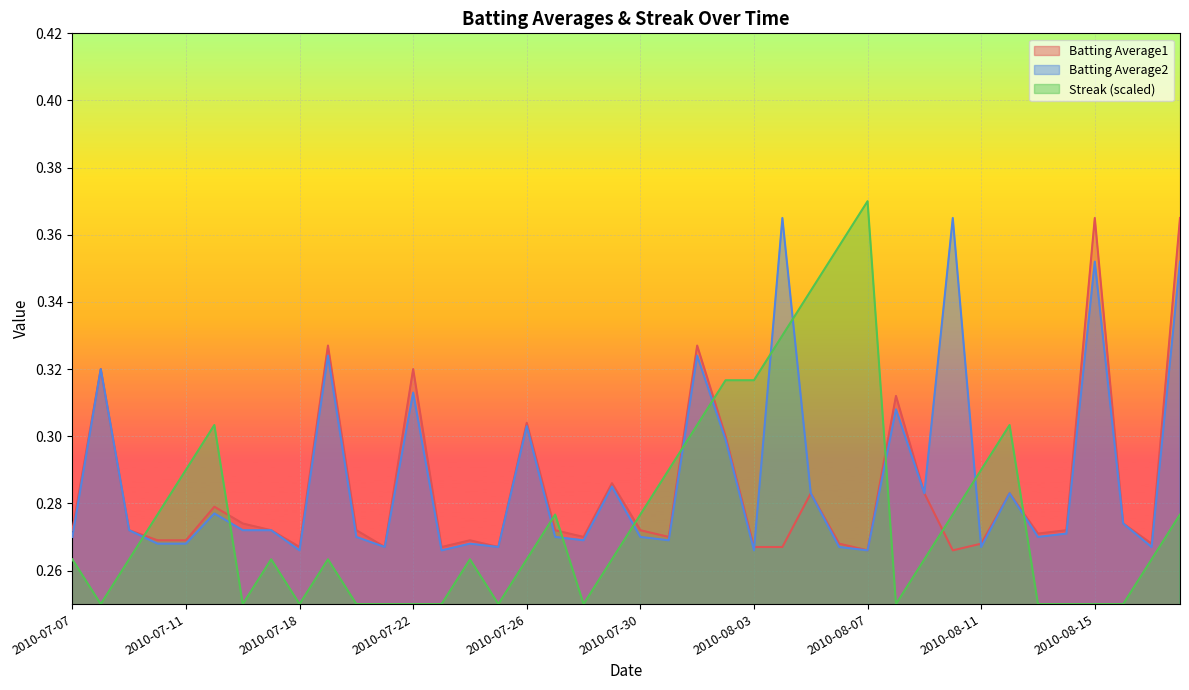

Reading right to left, what are all the values shown in this chart?

Batting Average1: 0.4	0.3	0.3	0.4	0.3	0.3	0.3	0.3	0.3	0.3	0.3	0.3	0.3	0.3	0.3	0.3	0.3	0.3	0.3	0.3	0.3	0.3	0.3	0.3	0.3	0.3	0.3	0.3	0.3	0.3	0.3	0.3	0.3	0.3	0.3	0.3	0.3	0.3	0.3	0.3
Batting Average2: 0.4	0.3	0.3	0.4	0.3	0.3	0.3	0.3	0.4	0.3	0.3	0.3	0.3	0.3	0.4	0.3	0.3	0.3	0.3	0.3	0.3	0.3	0.3	0.3	0.3	0.3	0.3	0.3	0.3	0.3	0.3	0.3	0.3	0.3	0.3	0.3	0.3	0.3	0.3	0.3
Streak: 0.3	0.3	0.2	0.2	0.2	0.2	0.3	0.3	0.3	0.3	0.2	0.4	0.4	0.3	0.3	0.3	0.3	0.3	0.3	0.3	0.3	0.2	0.3	0.3	0.2	0.3	0.2	0.2	0.2	0.2	0.3	0.2	0.3	0.2	0.3	0.3	0.3	0.3	0.2	0.3